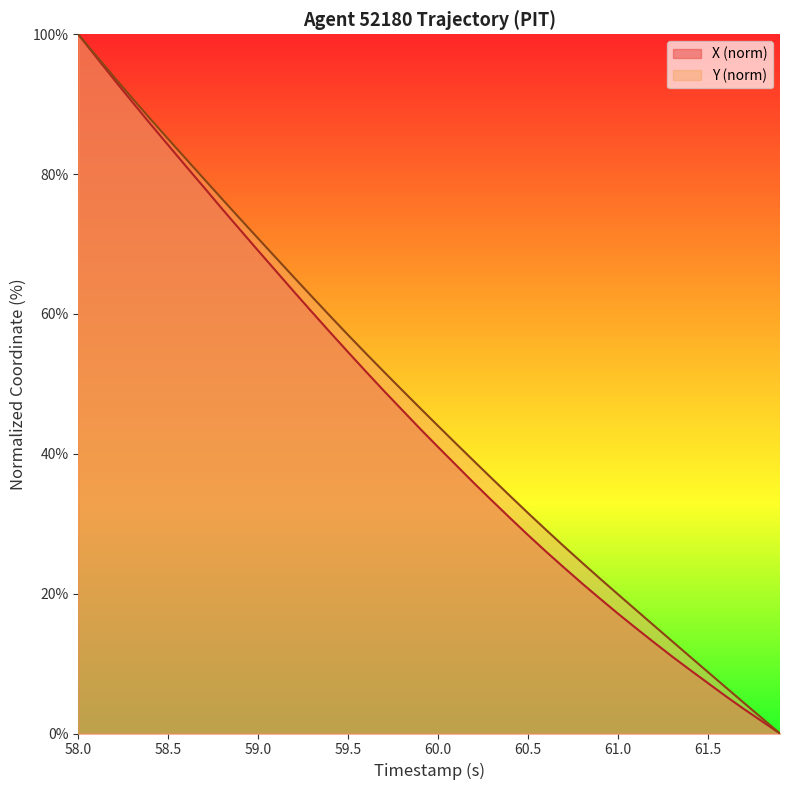

Does the chart display data point markers on the line(s)?

No